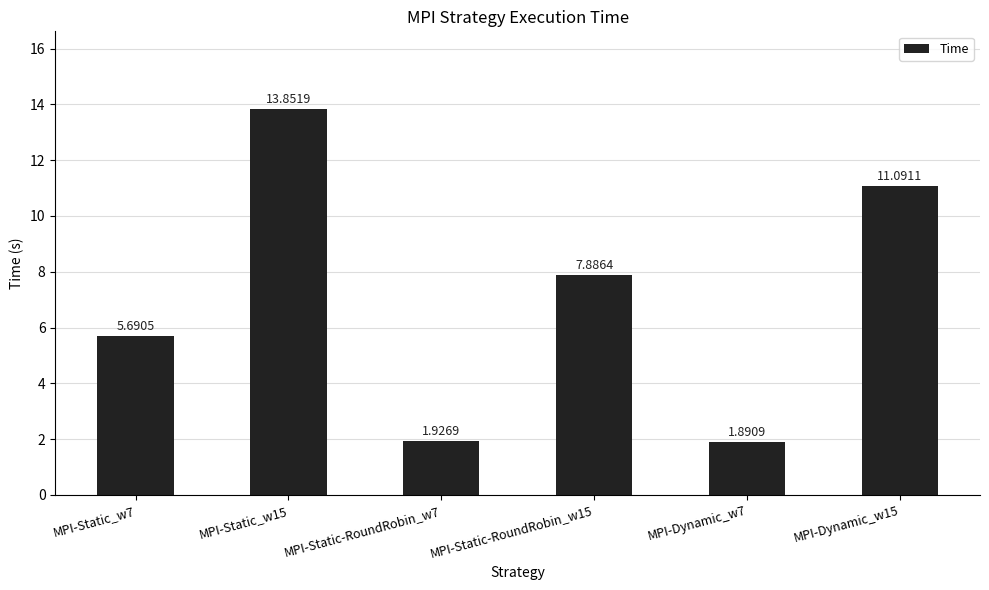

Rank the categories by value from lowest to highest.

MPI-Dynamic_w7, MPI-Static-RoundRobin_w7, MPI-Static_w7, MPI-Static-RoundRobin_w15, MPI-Dynamic_w15, MPI-Static_w15